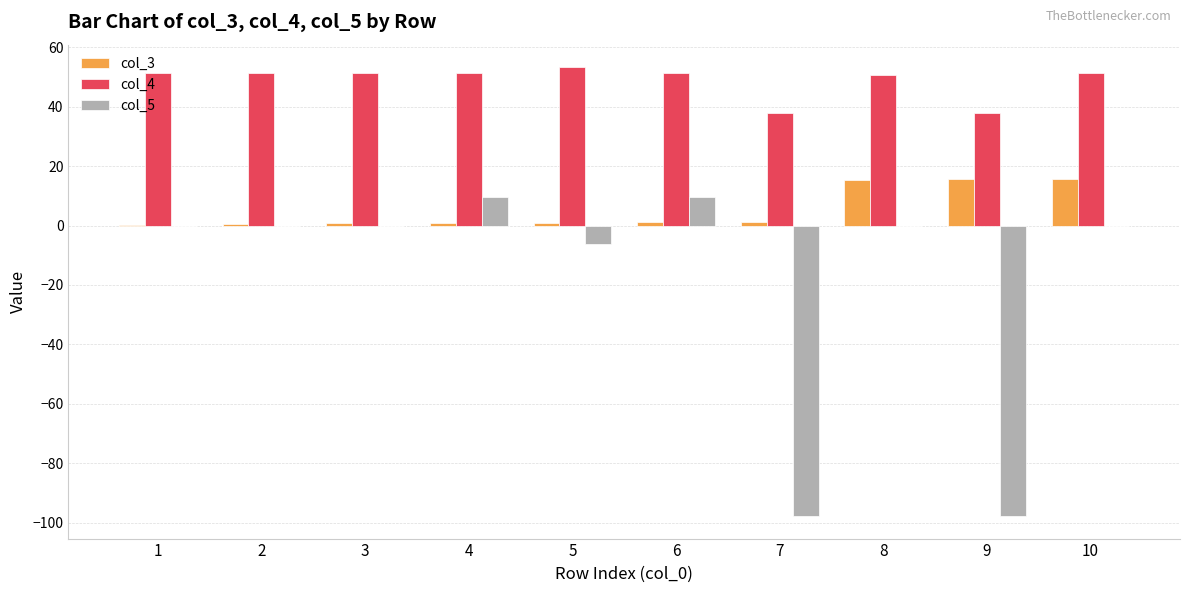

The col_5 series shows 9.5 at 6. True or false?

True